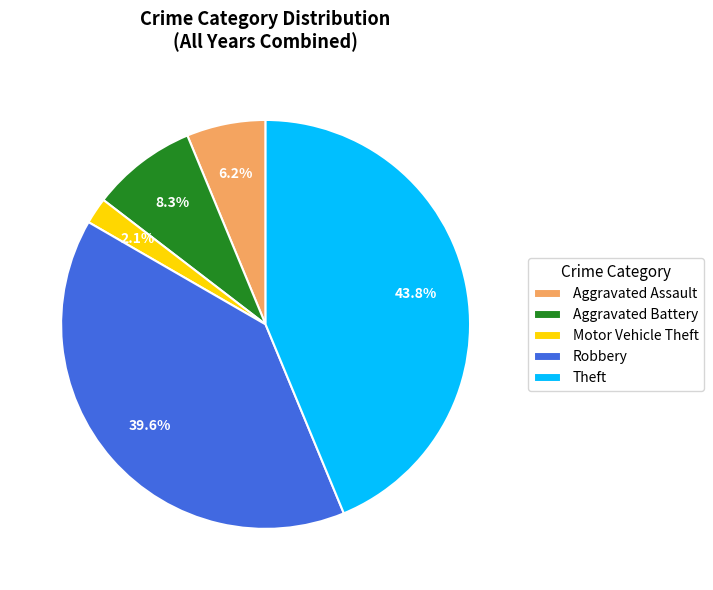

Approximately how many times larger is the value at Robbery compared to Aggravated Battery?

4.8